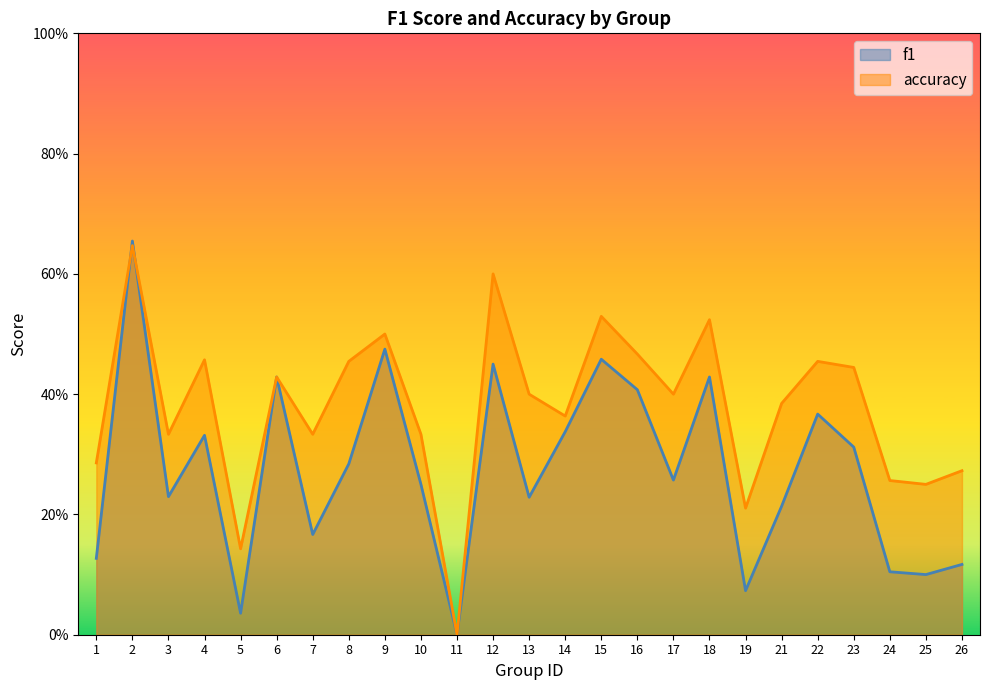

What is the difference between the f1 values at 16 and 23?

0.1